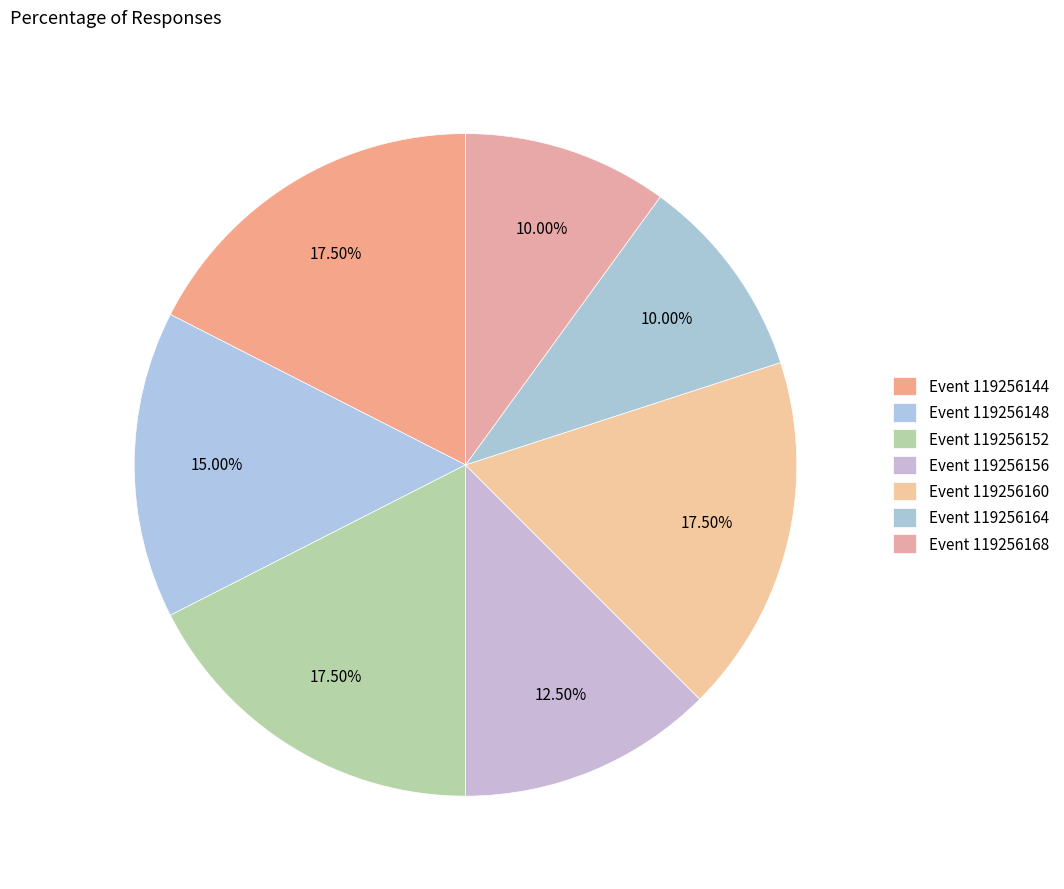

How many slices are in this pie chart?

7